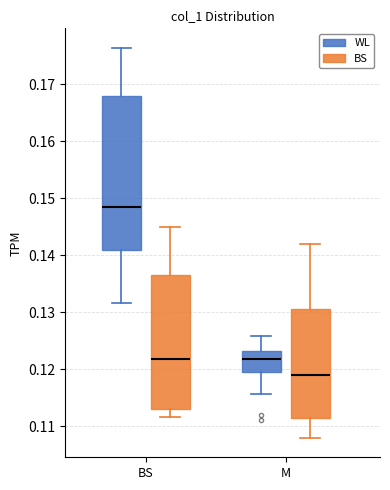

Reading left to right, transcribe this box plot: for each box, give where its median line is, the range the box spans, and where its two whiskers end, as read against the y-axis. The values are not printed on the chart, so give them approximately, as read against the axis.

BS (WL): median 0.148, box 0.141 to 0.168, whiskers 0.132 to 0.176
BS (BS): median 0.122, box 0.113 to 0.137, whiskers 0.112 to 0.145
M (WL): median 0.122, box 0.120 to 0.123, whiskers 0.116 to 0.126
M (BS): median 0.119, box 0.112 to 0.131, whiskers 0.108 to 0.142